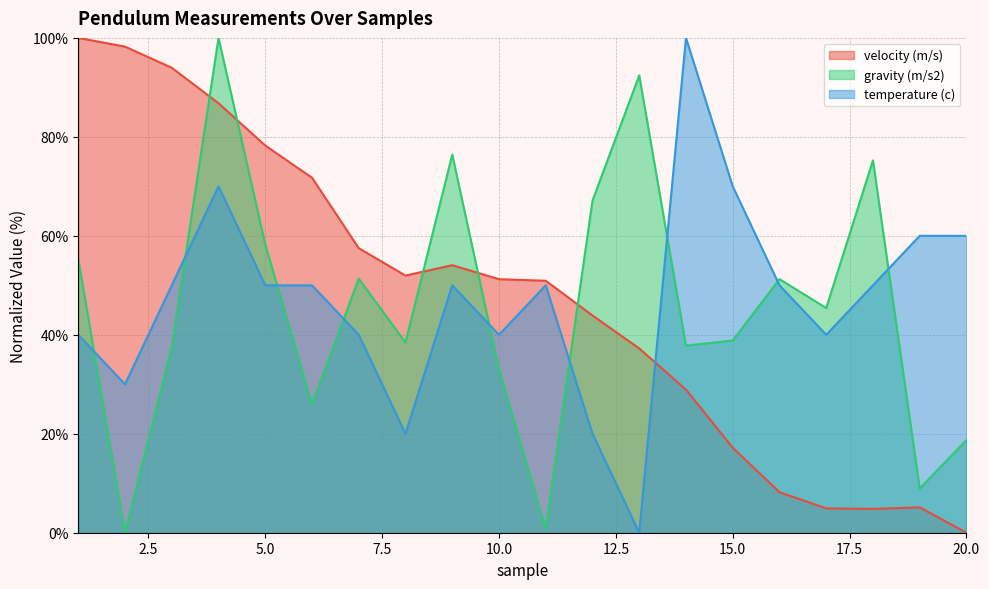

What is the difference between the second highest and second lowest values in the temperature (c) series?

50.0